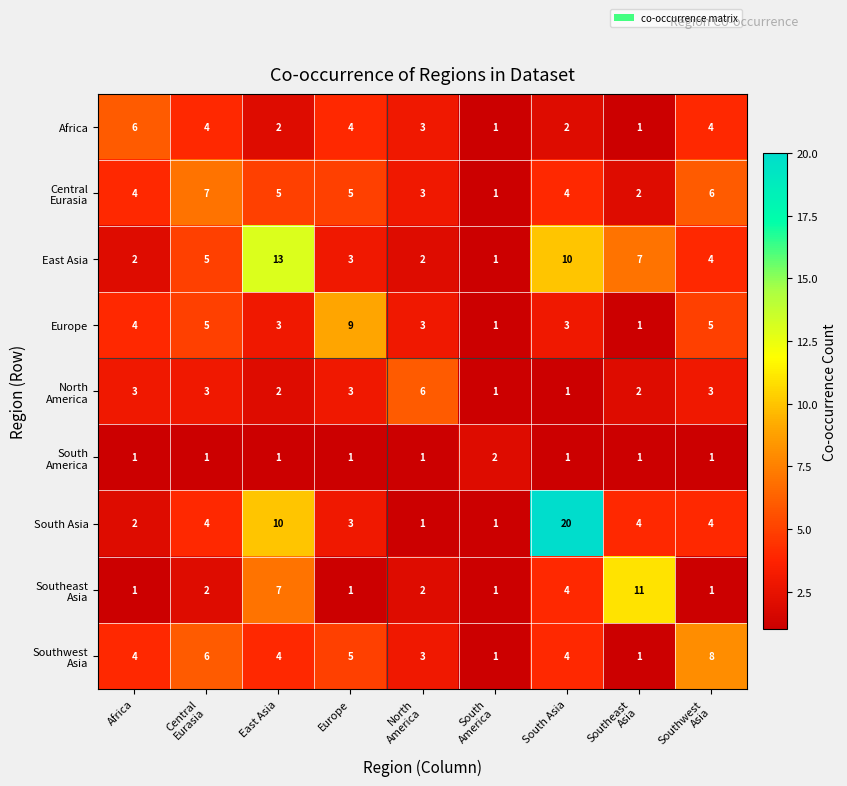

What is the total value across all series at South Asia?

49